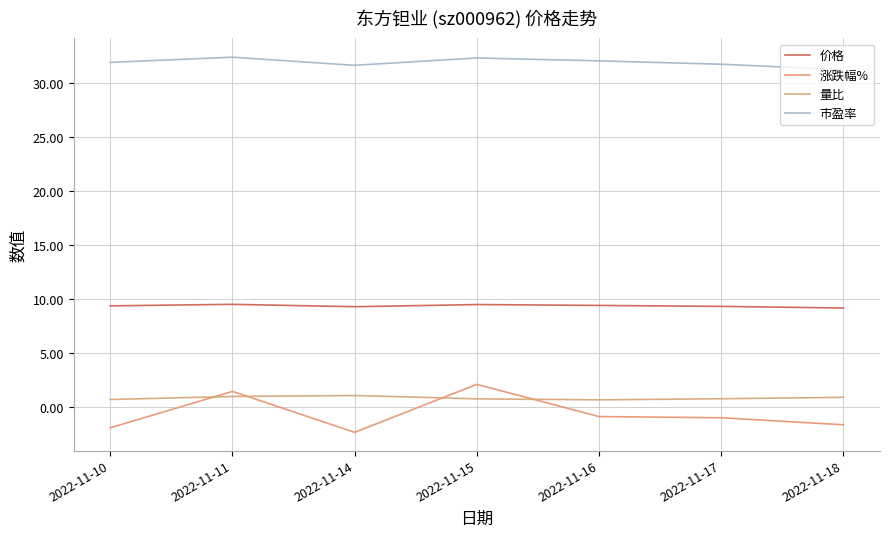

True or false: 量比 and 市盈率 cross at least once.

False